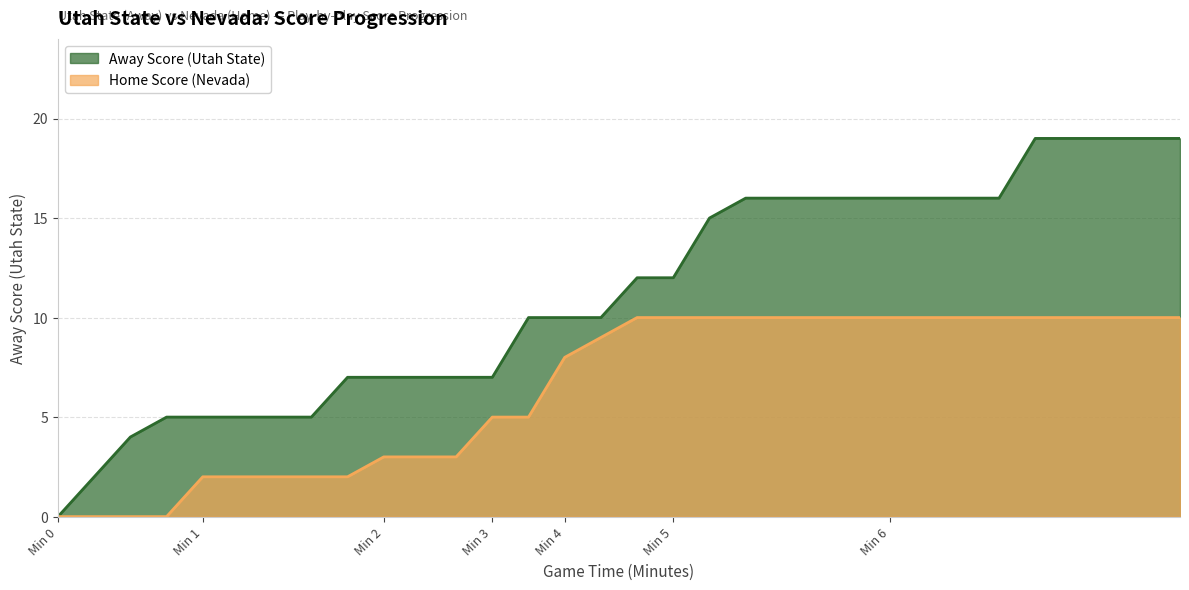

What is the sum of all Home Score values?

206